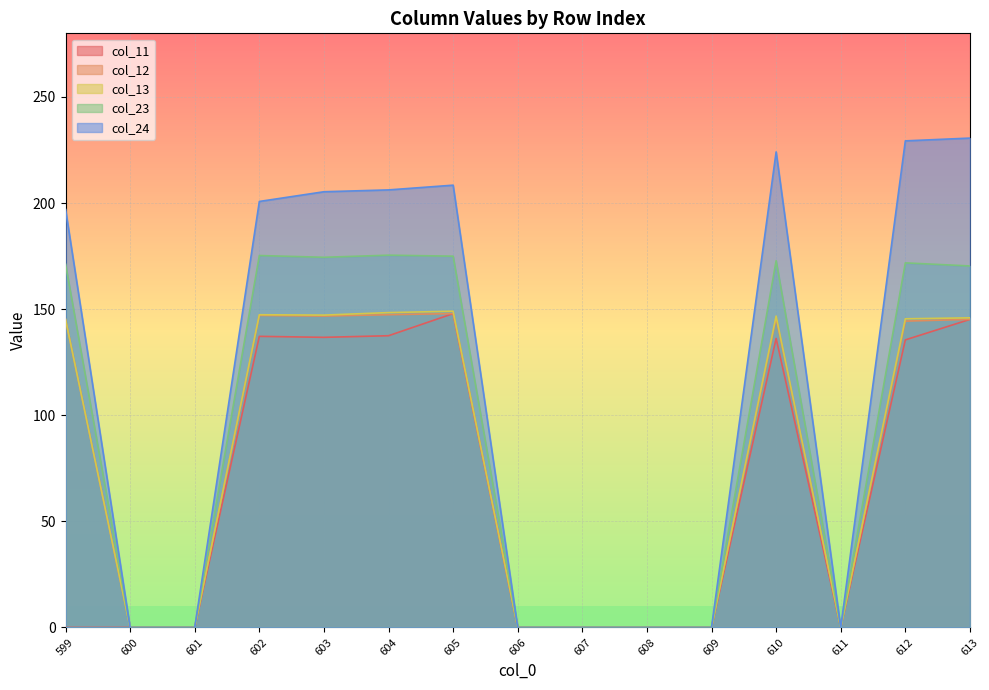

Is the value of col_13 at 606 greater than the value of col_12 at 601?

No